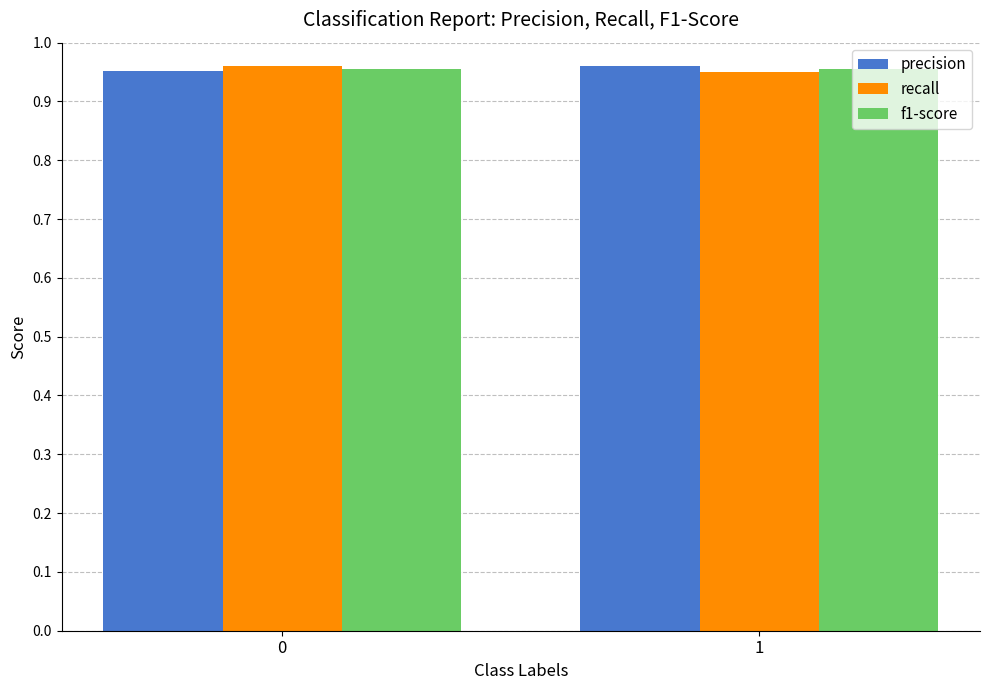

How many bars are there in each group?

3